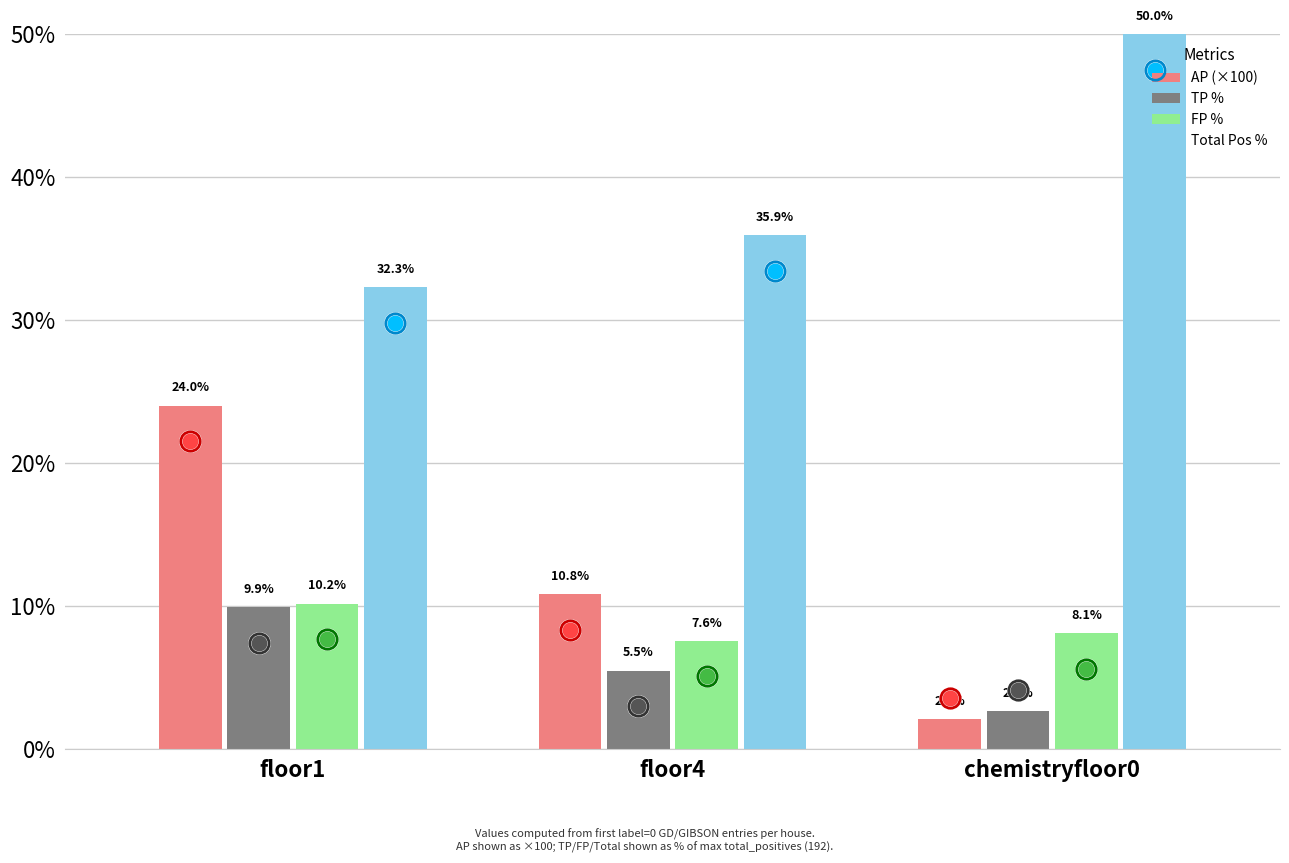

What is the total value across all series at floor1?

76.3